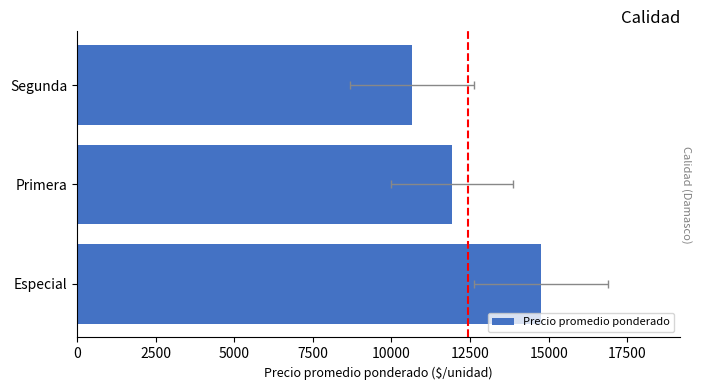

The value at Segunda is 2418.6. True or false?

False